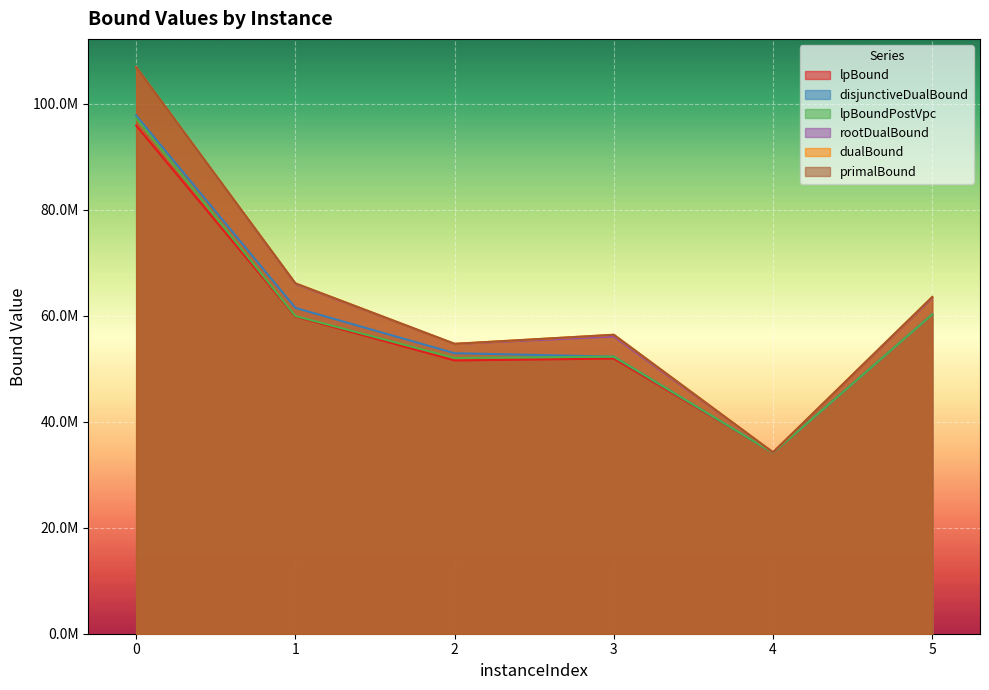

In dualBound, how many points are higher than both neighbors (excluding endpoints)?

1